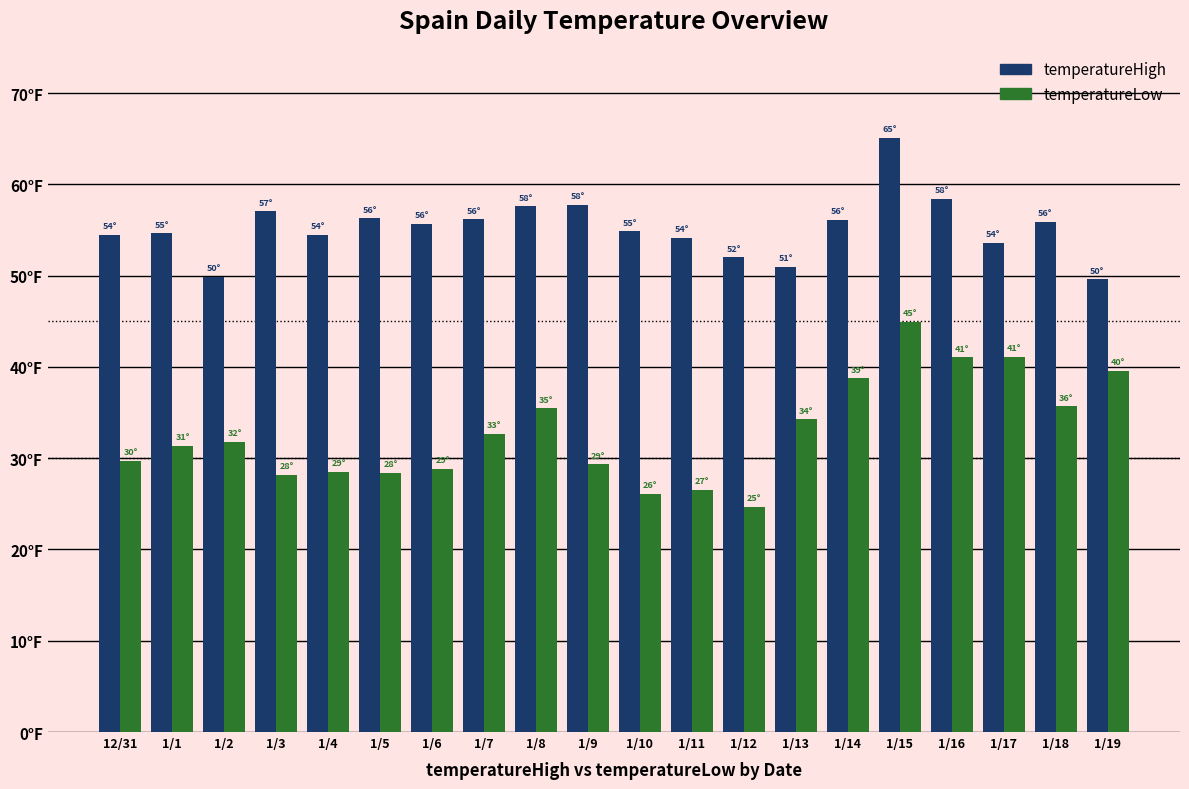

Are the bars grouped side by side (vs. stacked)?

Yes